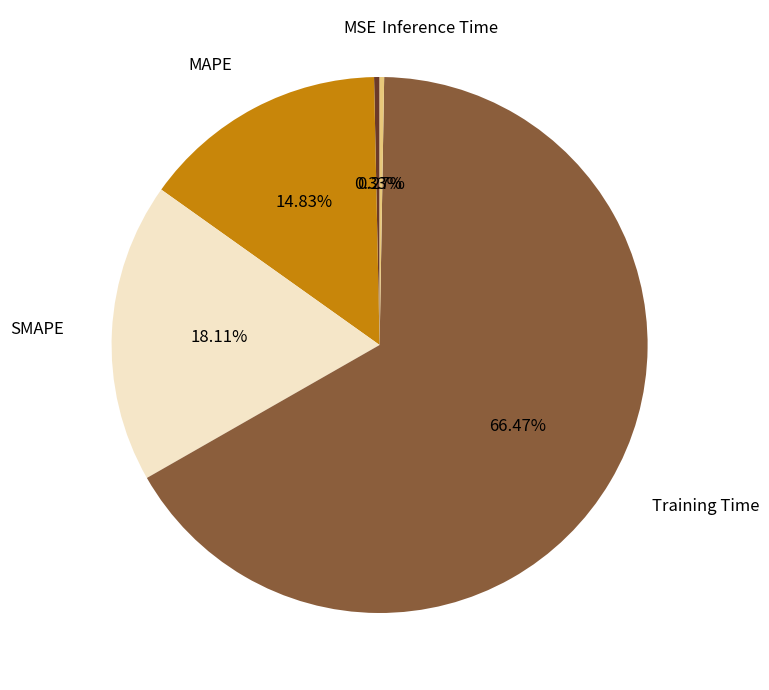

Does MSE represent more than half of the total?

No